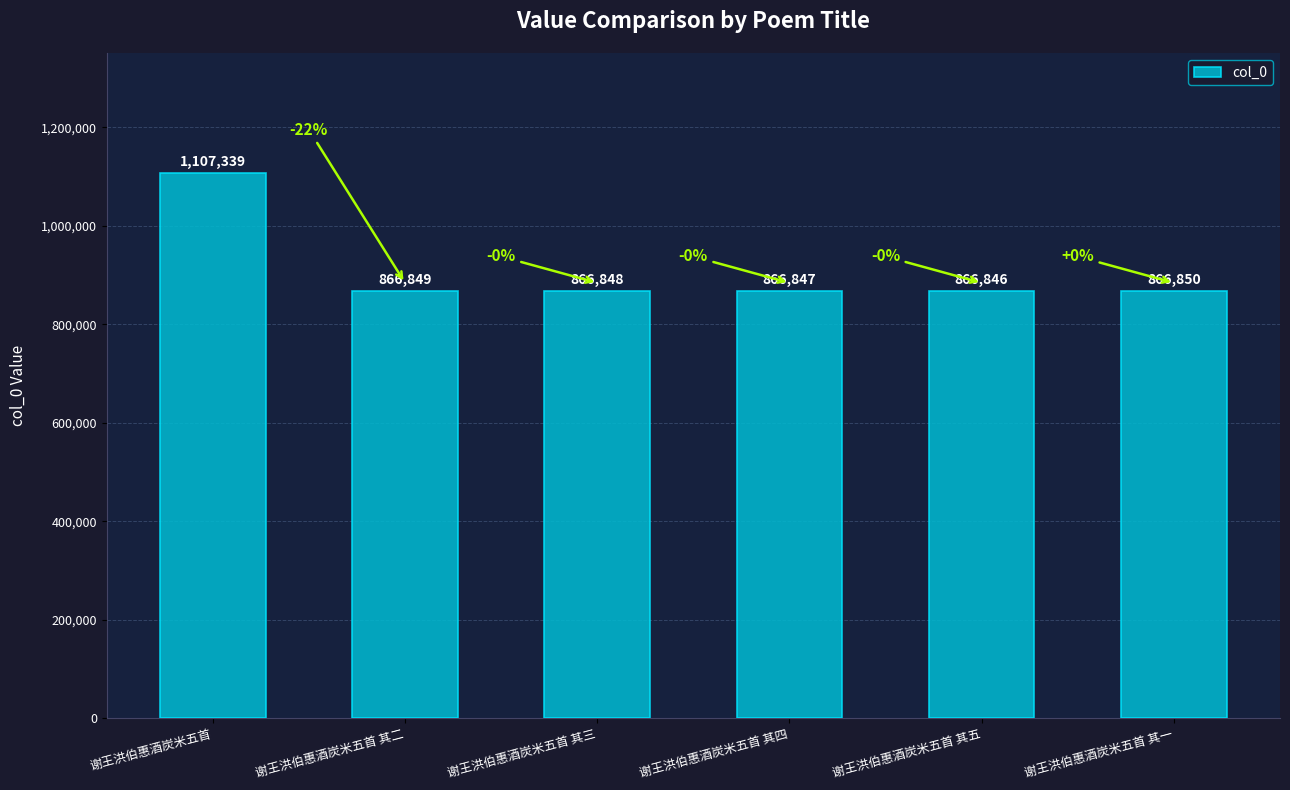

Reading left to right, what are all the values shown in this chart?

谢王洪伯惠酒炭米五首=1107339	谢王洪伯惠酒炭米五首 其二=866849	谢王洪伯惠酒炭米五首 其三=866848	谢王洪伯惠酒炭米五首 其四=866847	谢王洪伯惠酒炭米五首 其五=866846	谢王洪伯惠酒炭米五首 其一=866850